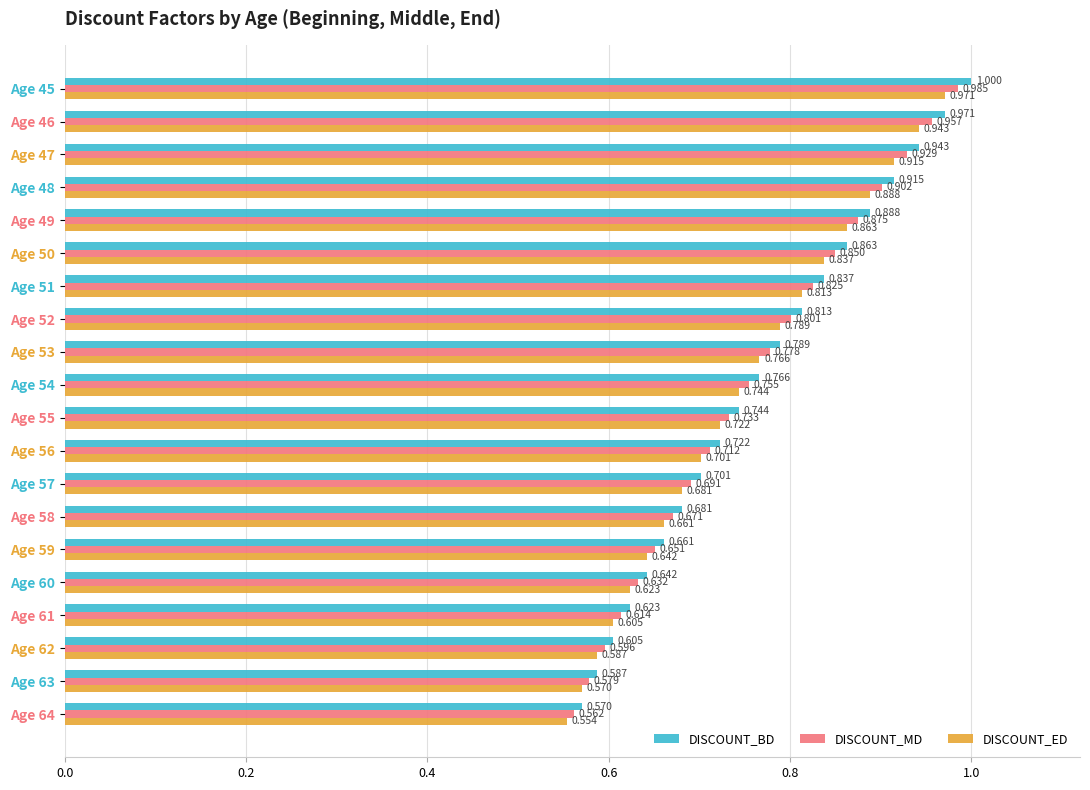

Is the value of DISCOUNT_ED at Age 50 greater than the value of DISCOUNT_BD at Age 64?

Yes